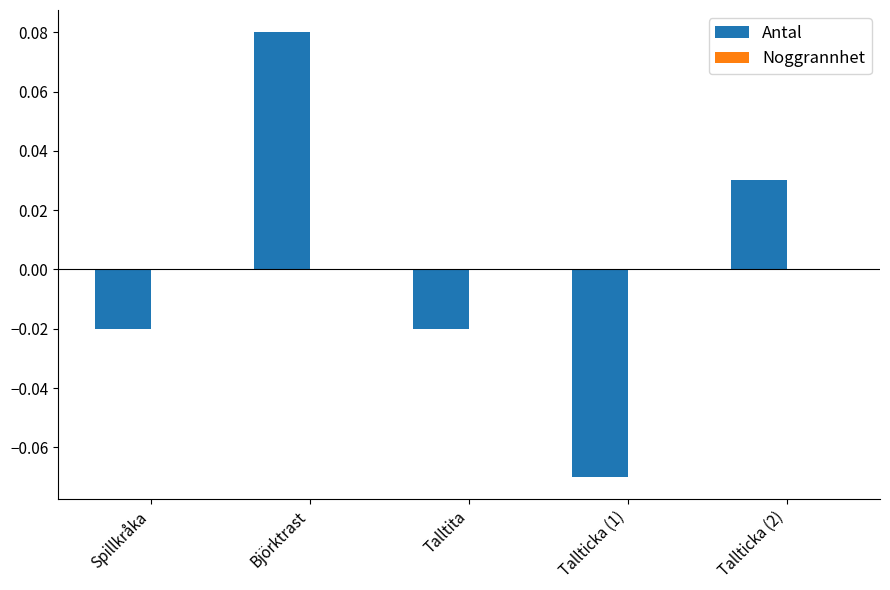

True or false: the data shows -0.0 at Tallticka (1).

False